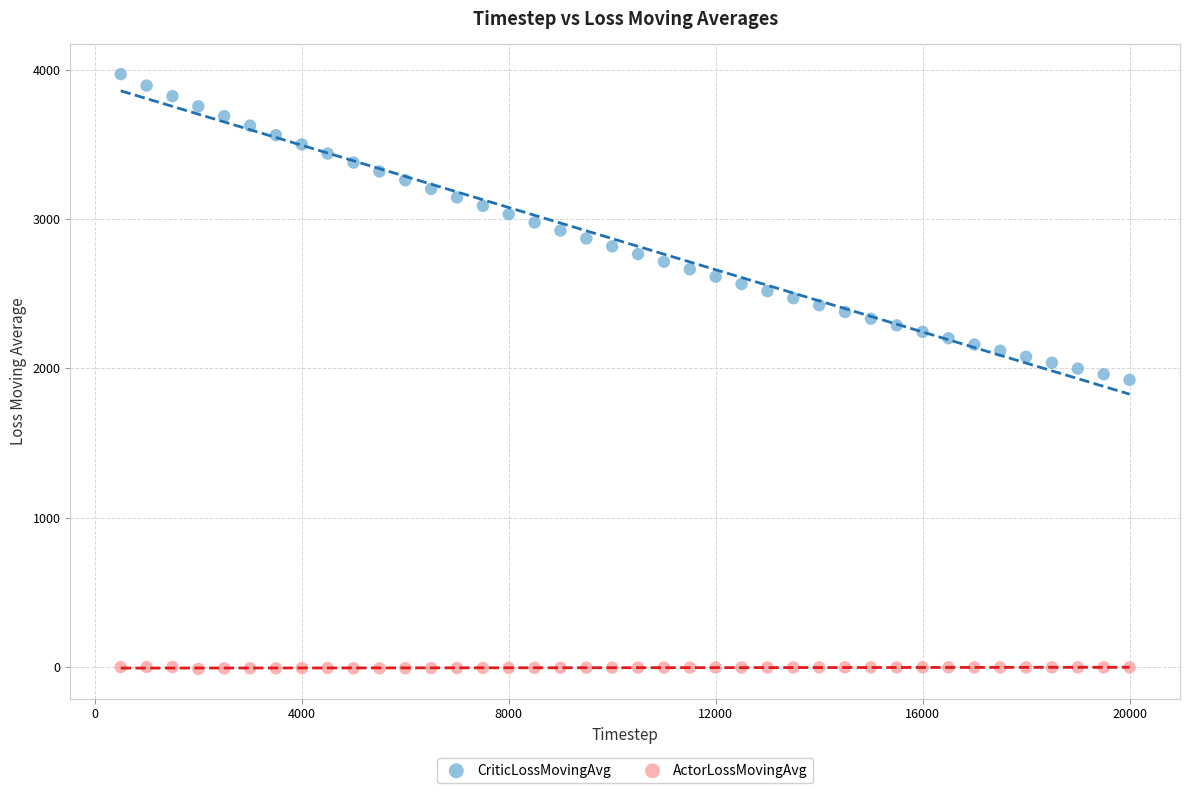

Which series reaches the maximum Y coordinate?

CriticLossMovingAvg